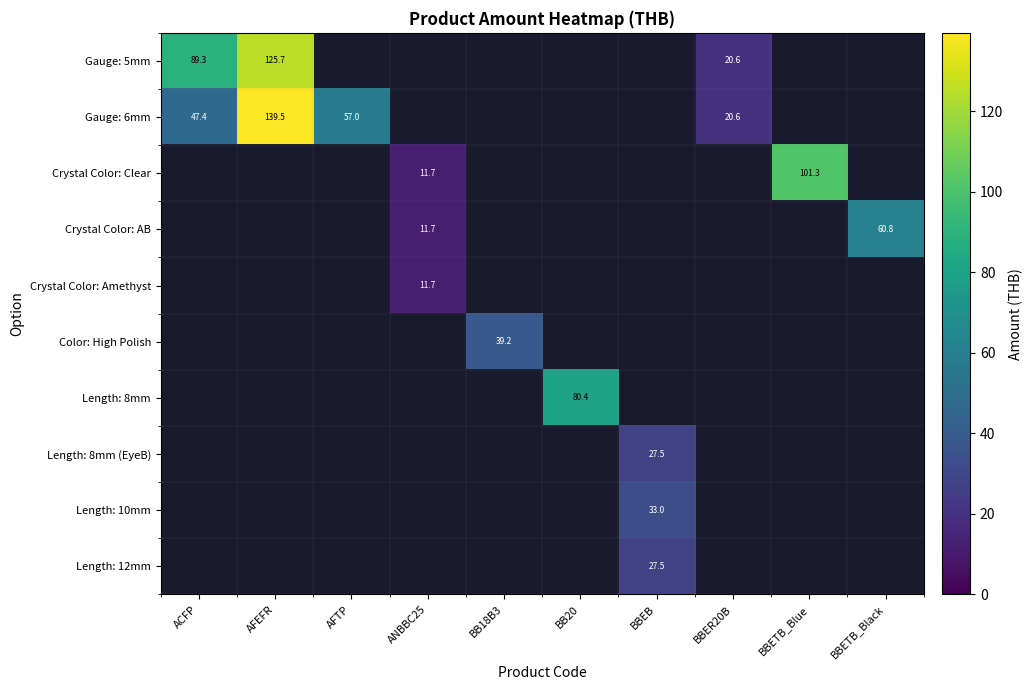

Is it true that Gauge: 6mm equals 12.9 at BBER20B?

False